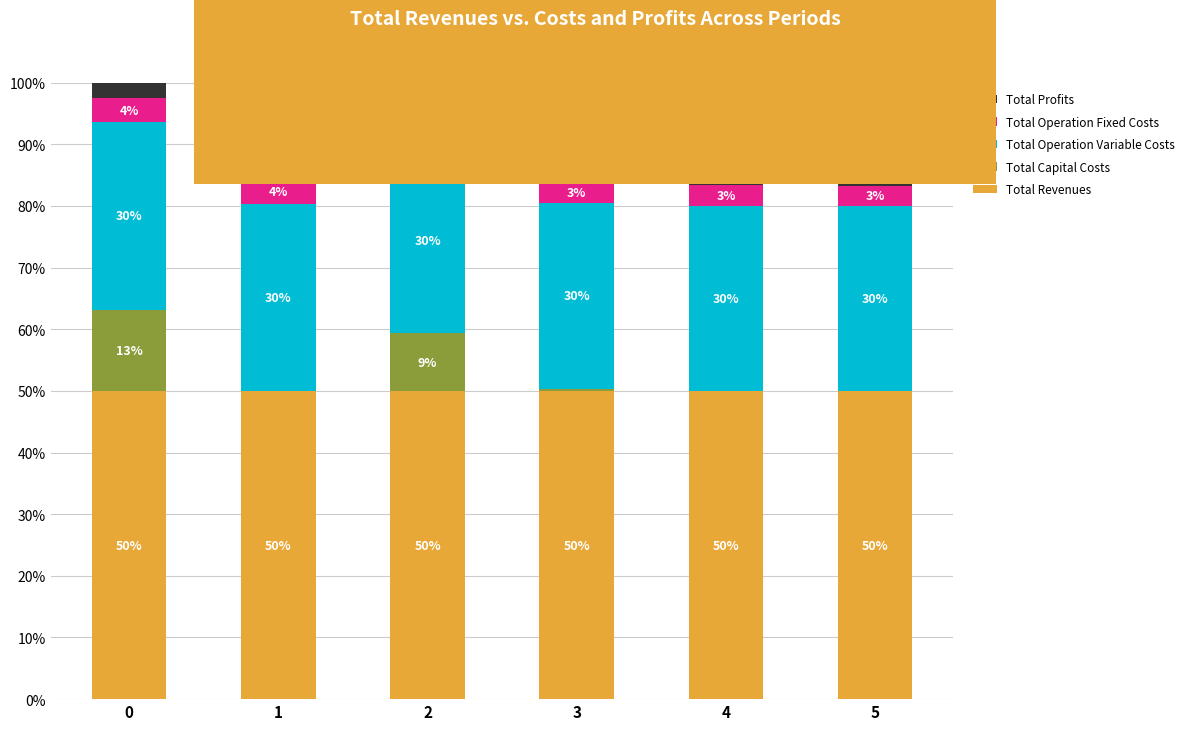

Which series has the largest total across all categories?

Total Revenues